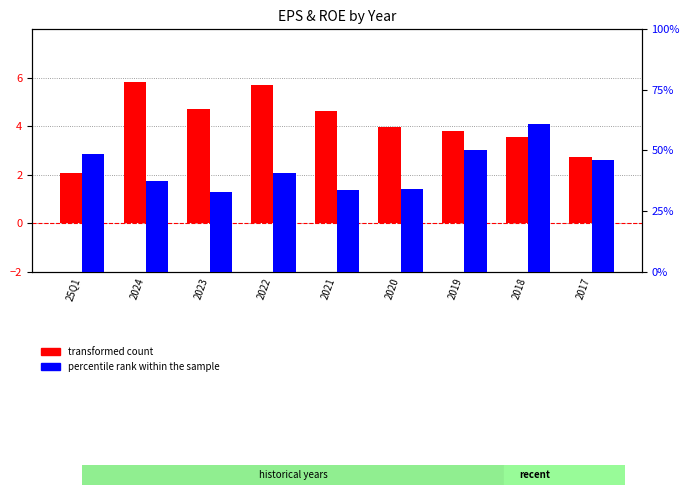

Reading right to left, extract all data points from this chart.

transformed count: 2017=2.7	2018=3.5	2019=3.8	2020=4.0	2021=4.6	2022=5.7	2023=4.7	2024=5.8	25Q1=2.0
percentile rank within the sample: 2017=18.5	2018=24.4	2019=20.1	2020=13.7	2021=13.5	2022=16.2	2023=13.2	2024=14.9	25Q1=19.5